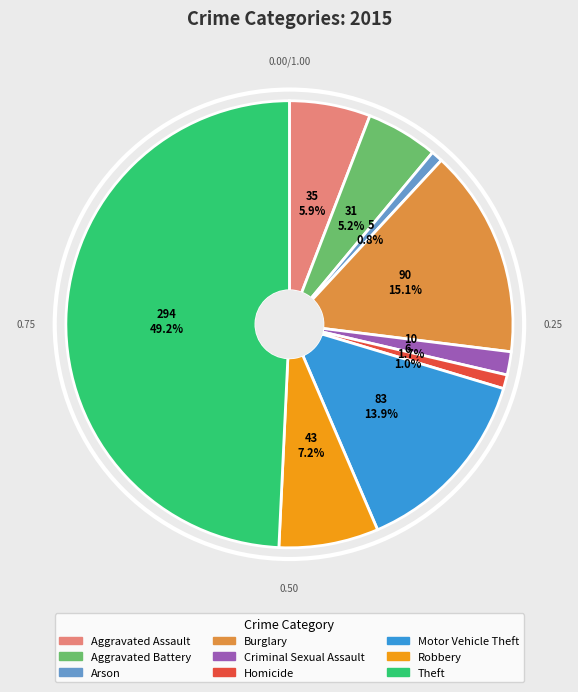

Which slice is the largest?

Theft